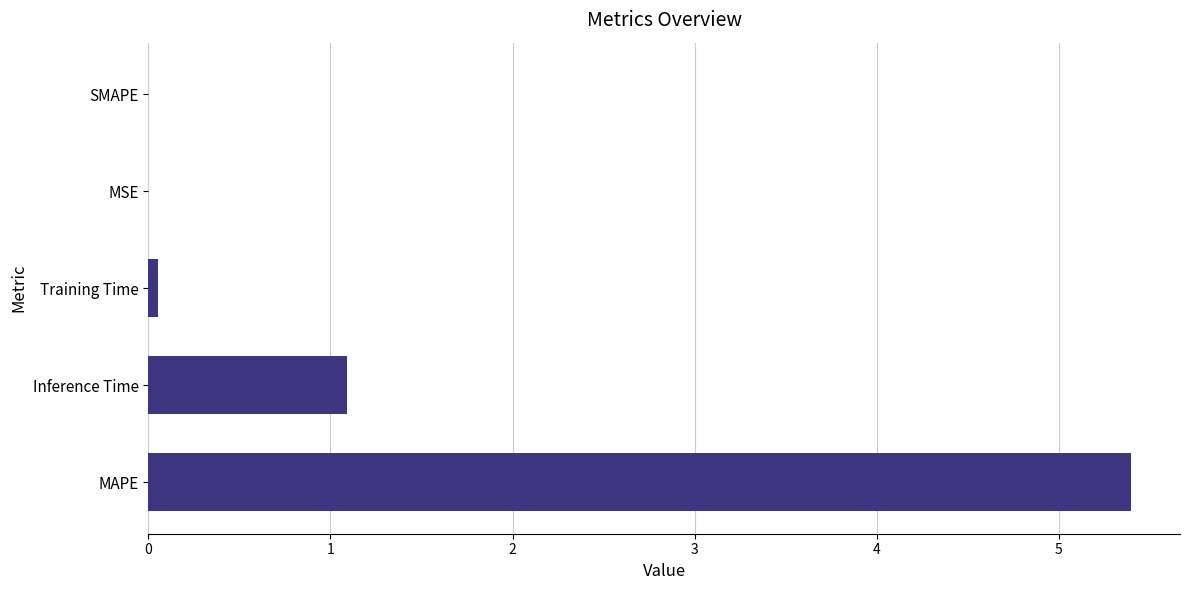

What is the maximum value shown in the chart?

5.4